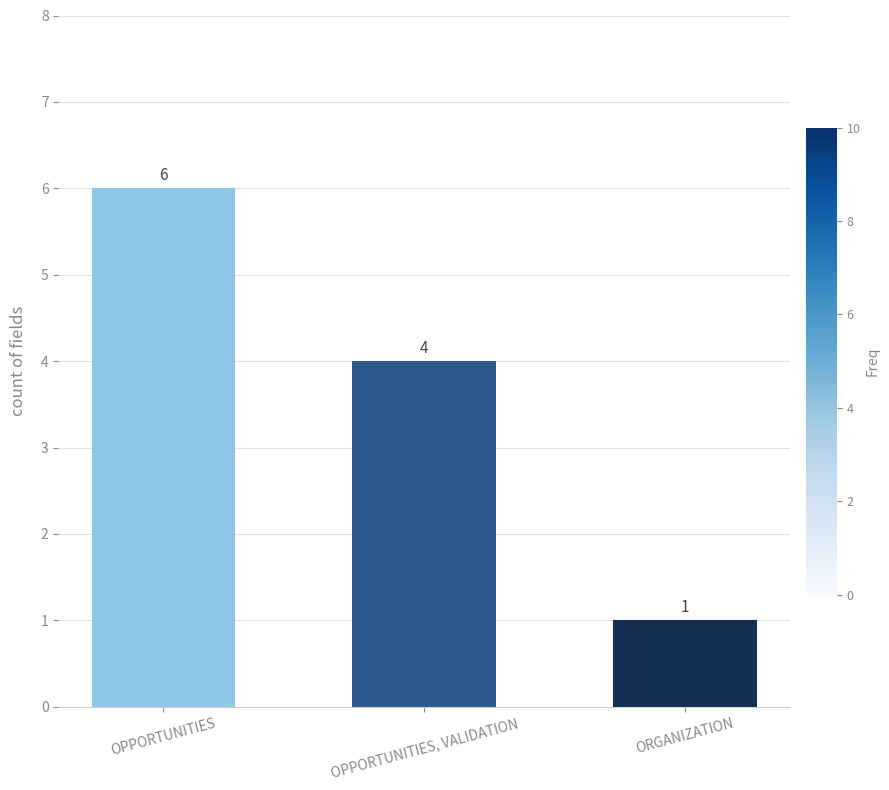

Reading left to right, list all the values displayed in this chart.

OPPORTUNITIES=6	OPPORTUNITIES, VALIDATION=4	ORGANIZATION=1